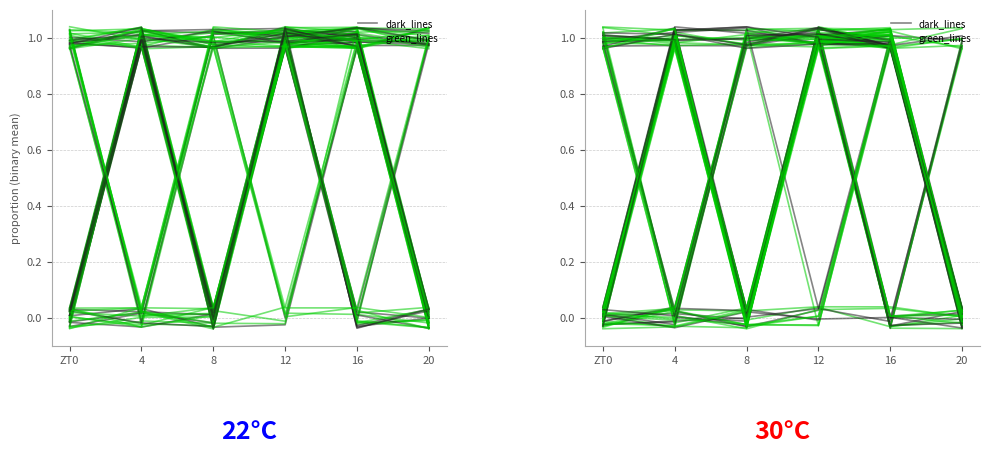

What is the spread (max minus min) of values at ZT0?

1.0